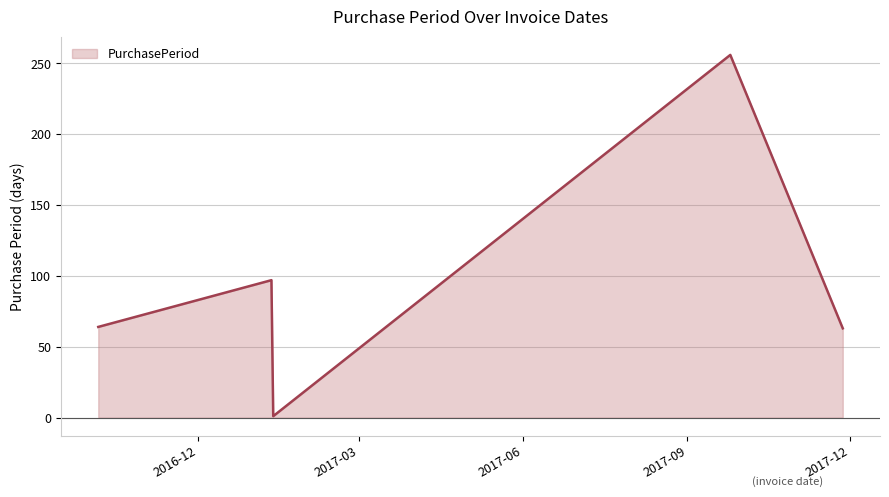

How many interior local valleys (lower than both neighbors) does the data have?

1